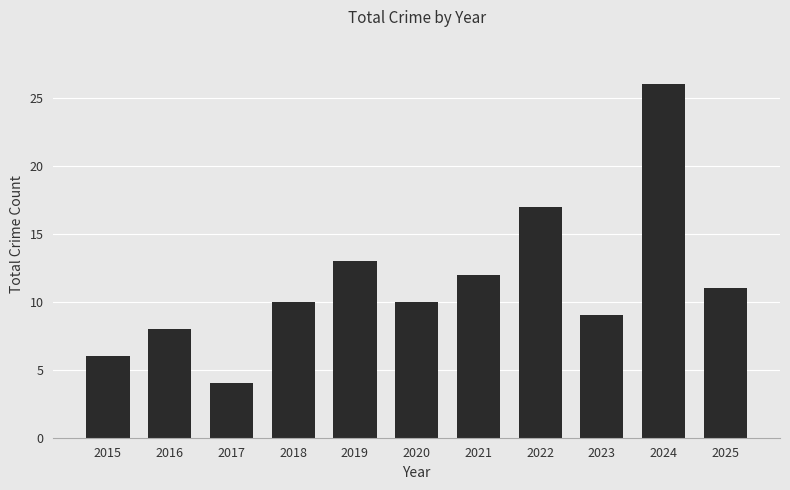

What is the change in value from 2019 to 2025?

-2